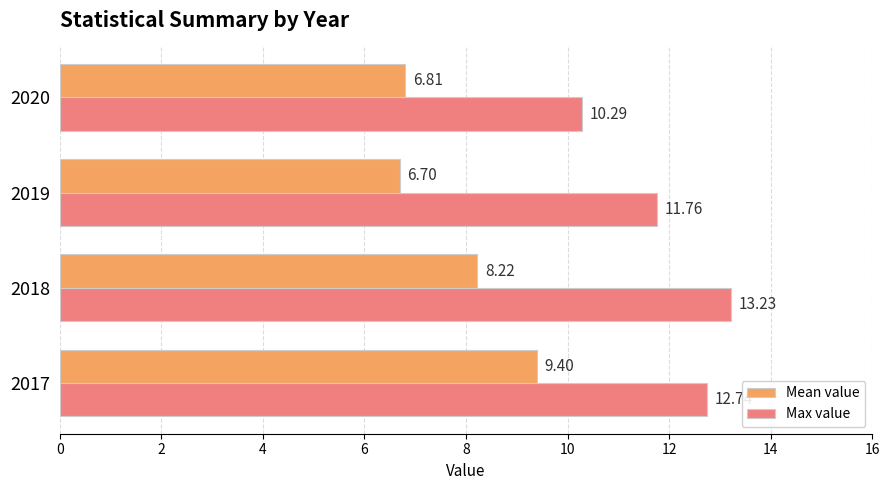

Which series changed the most between 2017 and 2018?

Mean value